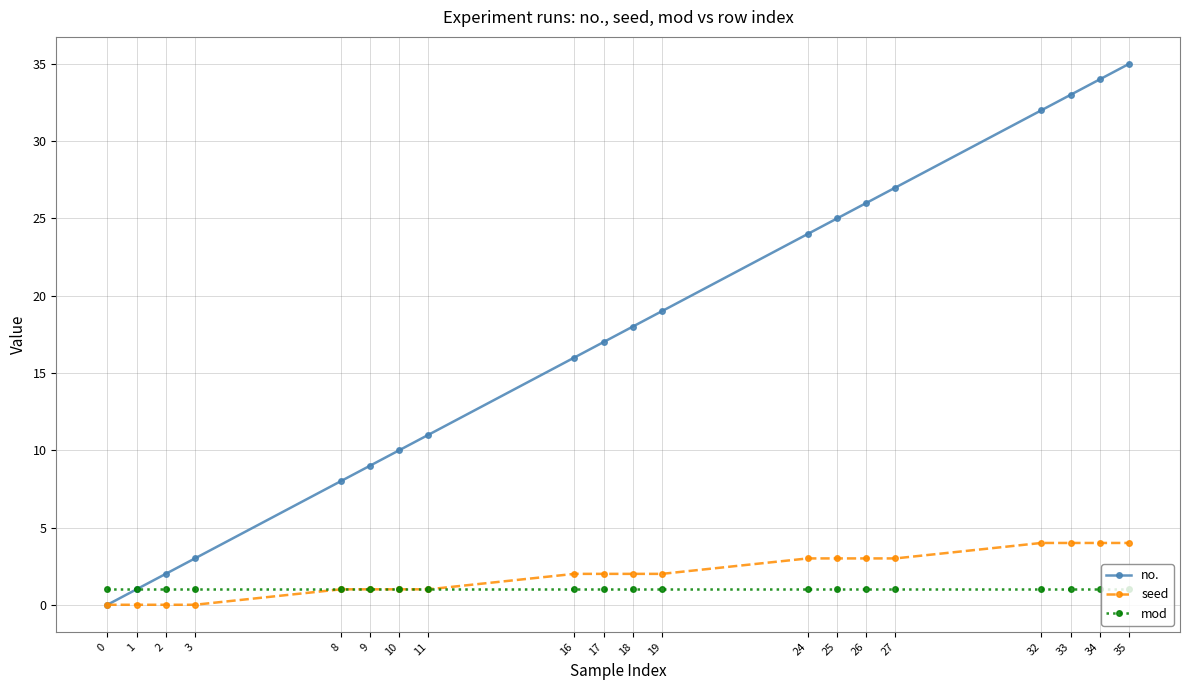

At how many categories does at least one series exceed 12?

12